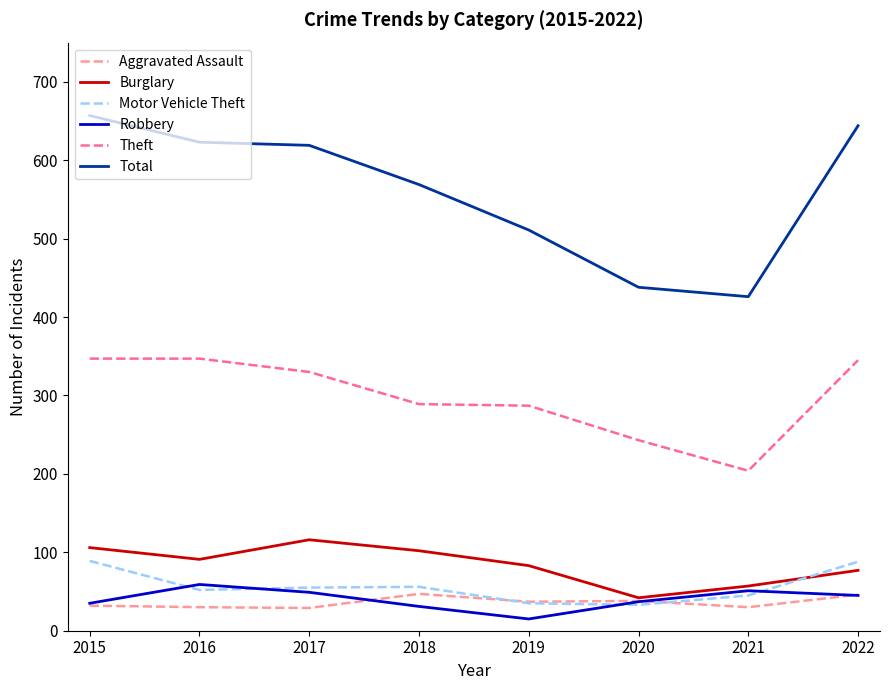

Does the chart have visible grid lines?

No